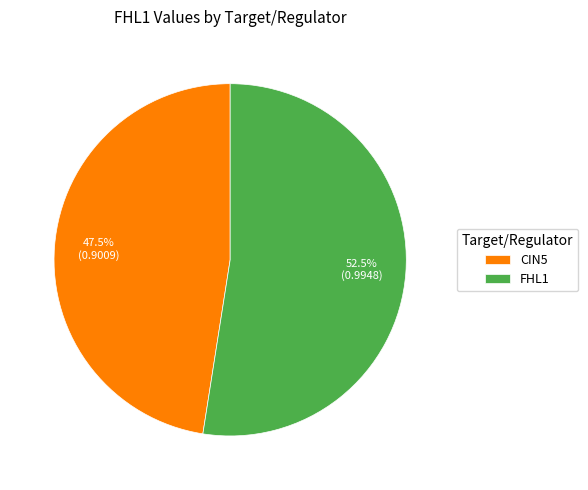

Which category accounts for the majority?

FHL1